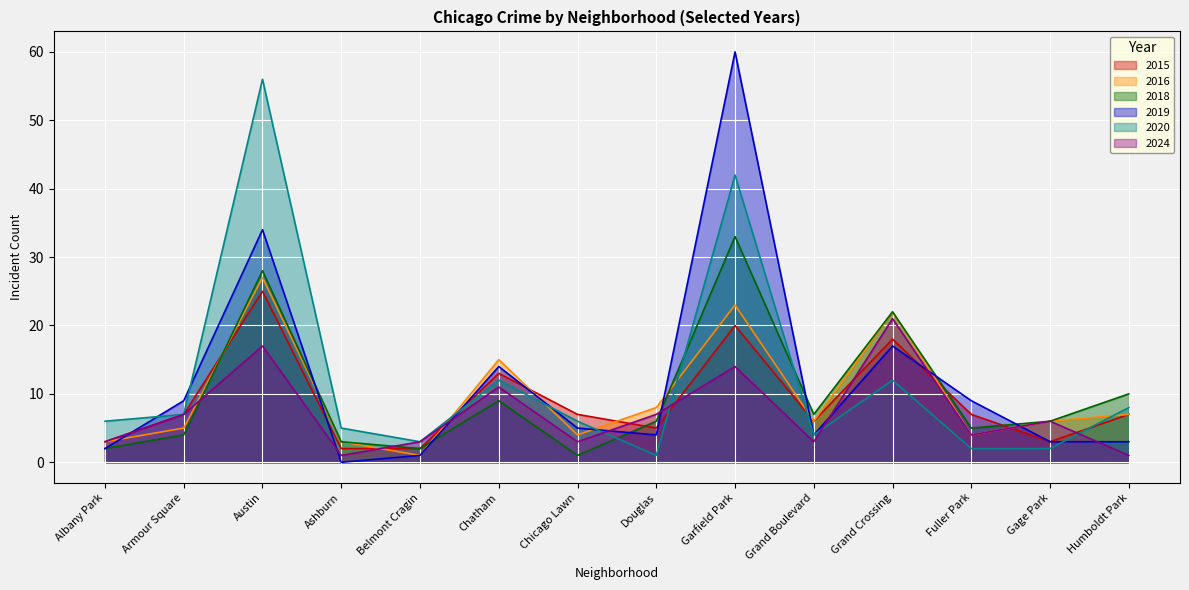

What is the label of the 11th point from the right?

Ashburn